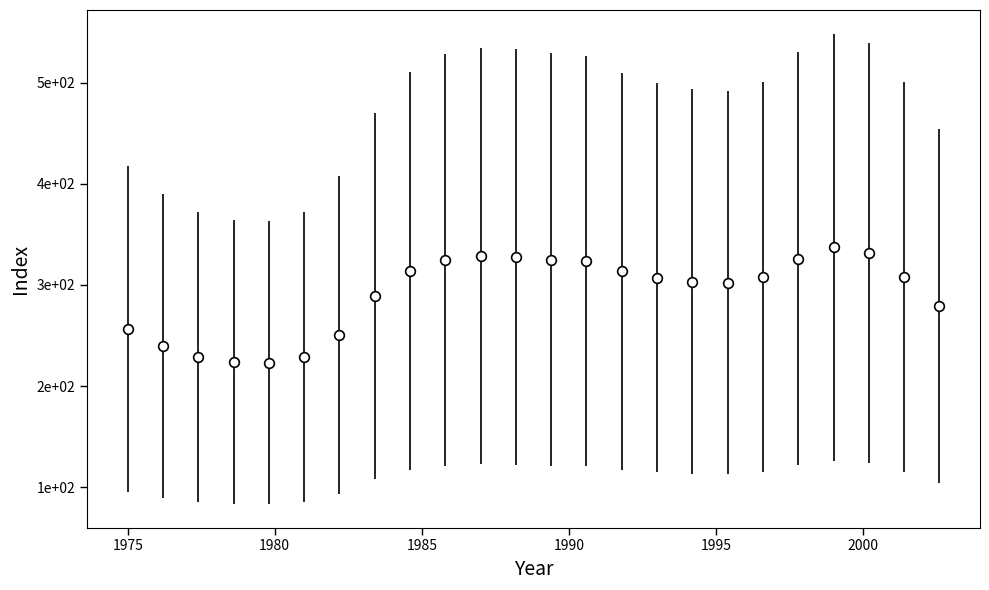

Is this an area chart (filled region under the line)?

No